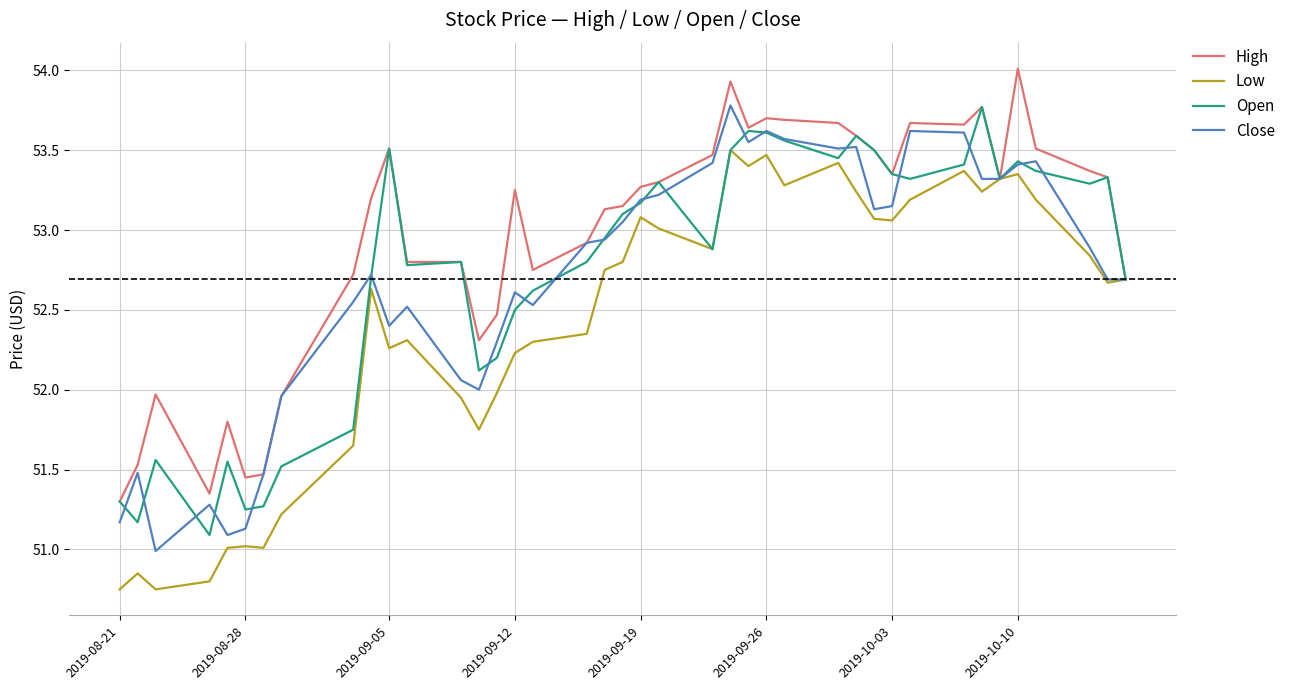

Which series has the largest total across all categories?

High